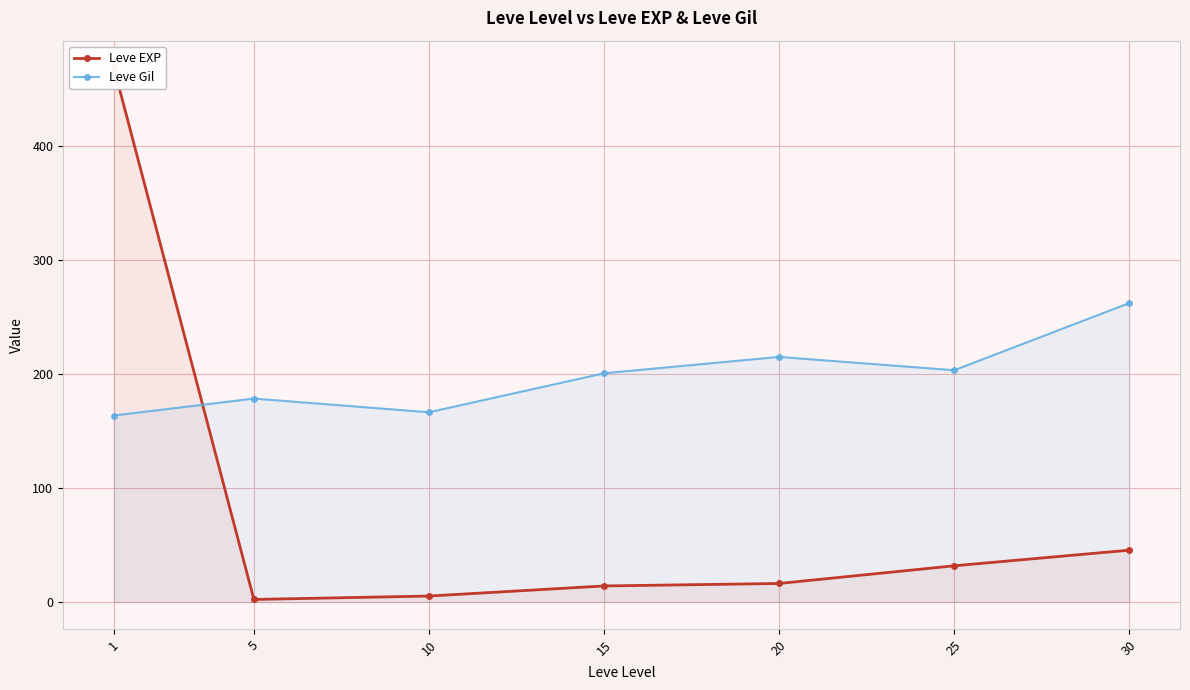

Which category has the highest value across all series?

1